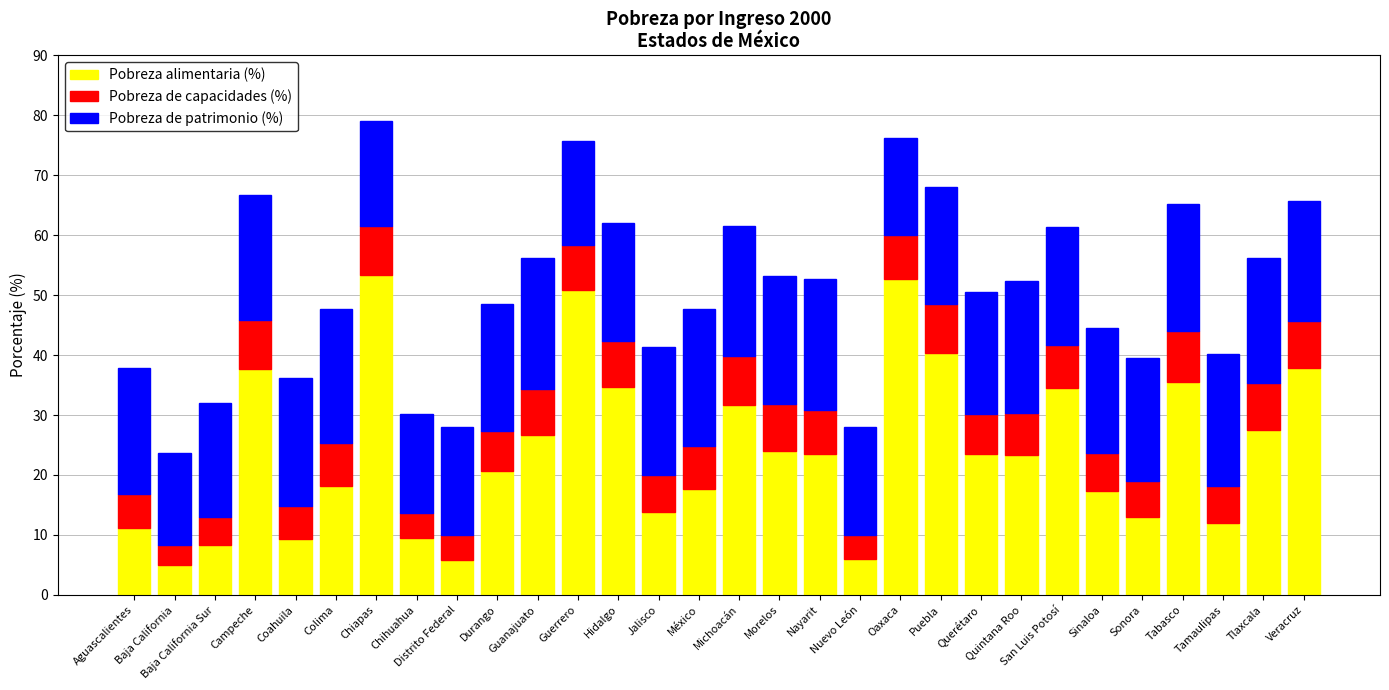

What is the minimum value for Pobreza alimentaria (%)?

5.0